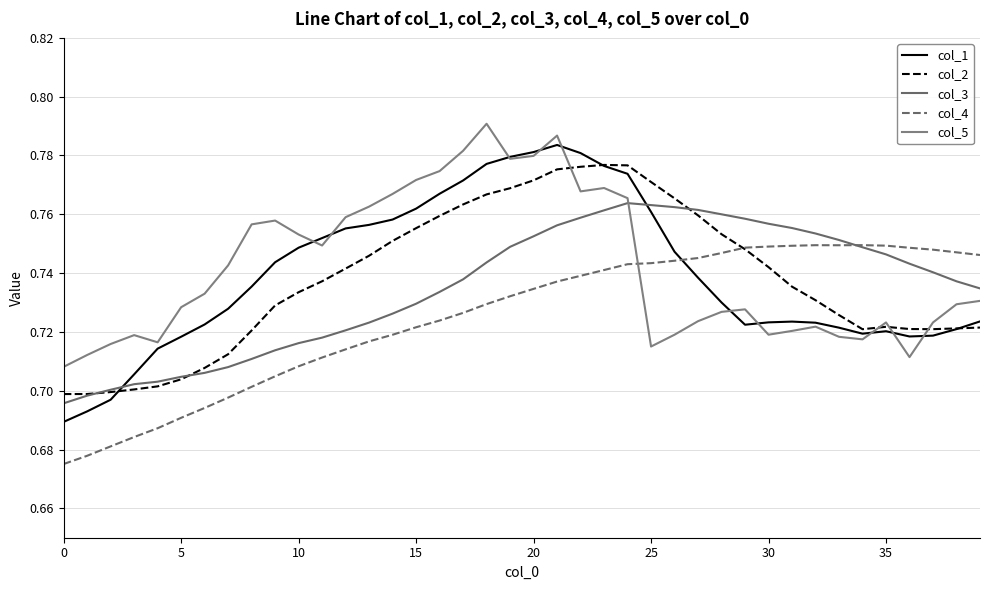

Does the chart have visible grid lines?

Yes